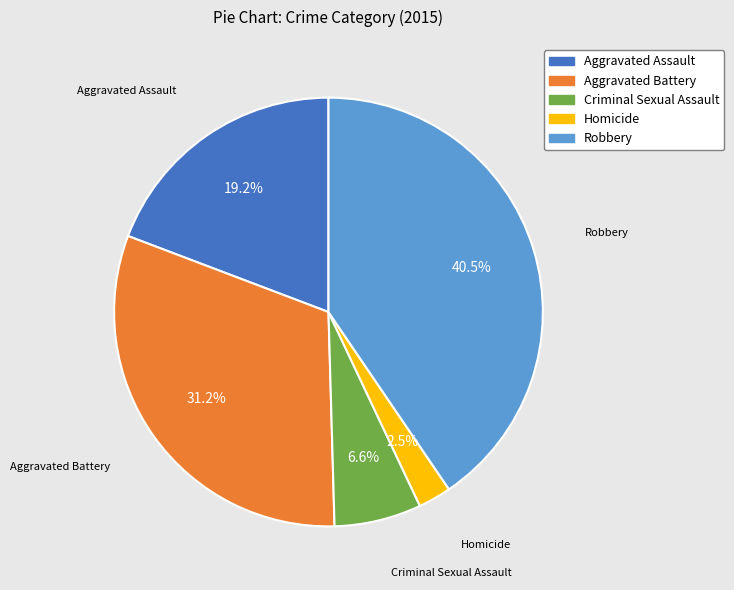

What percentage is the Criminal Sexual Assault slice, to the nearest percent?

7%